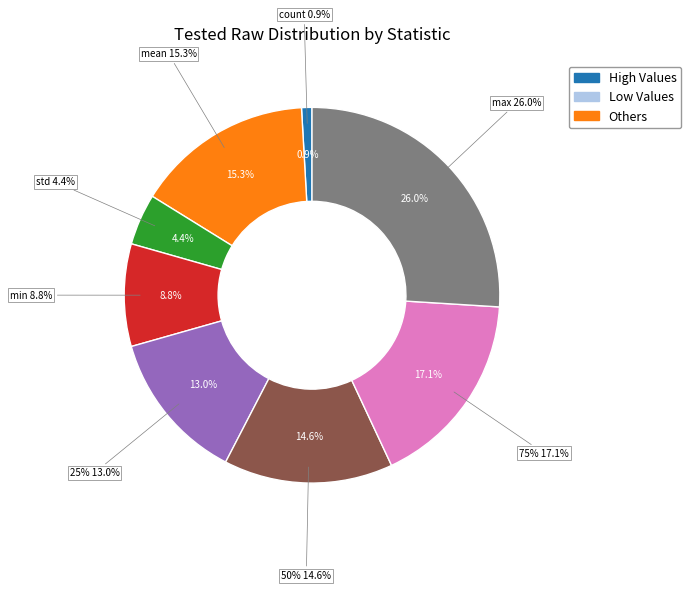

What percentage do 25% and count together represent?

13.9%